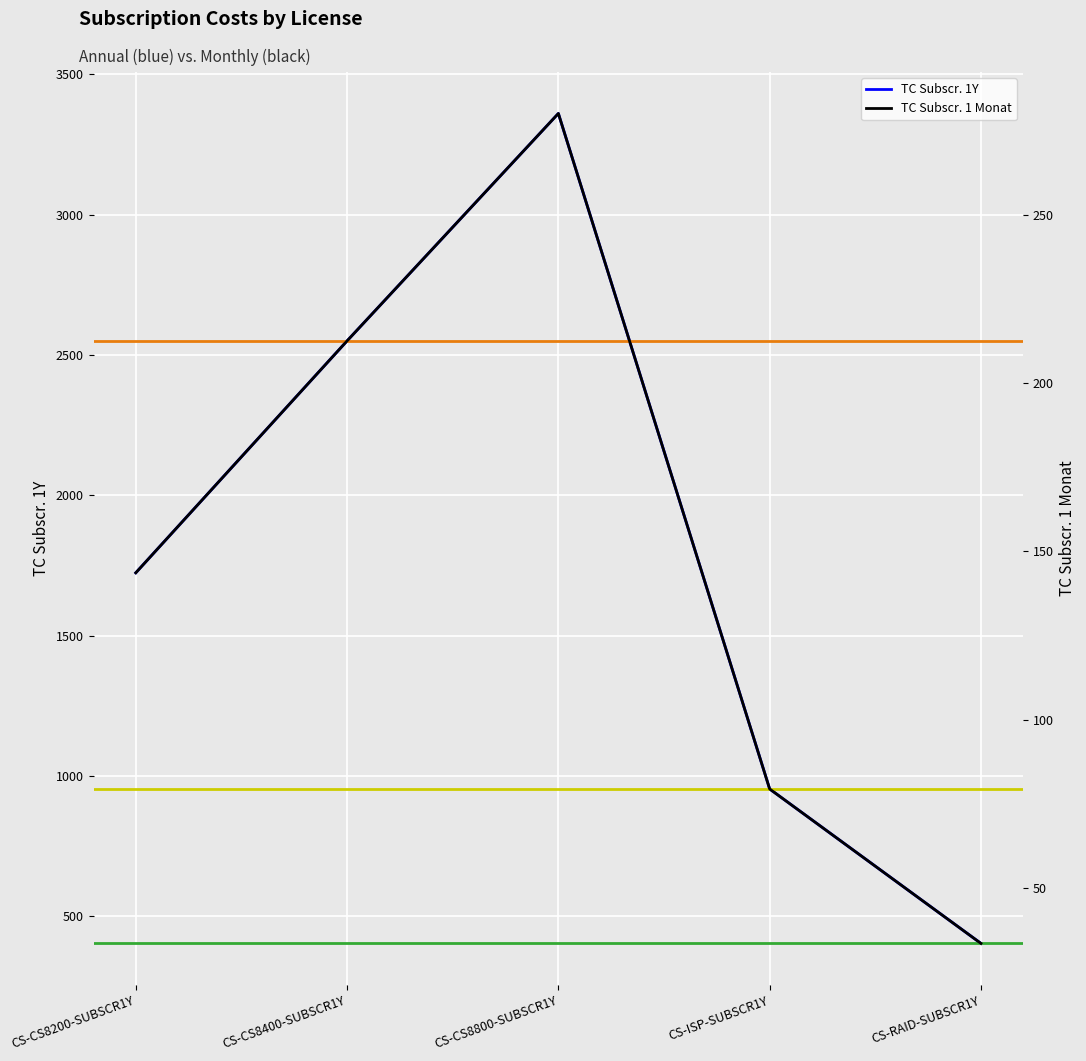

Which series has the widest spread of values?

TC Subscr. 1Y